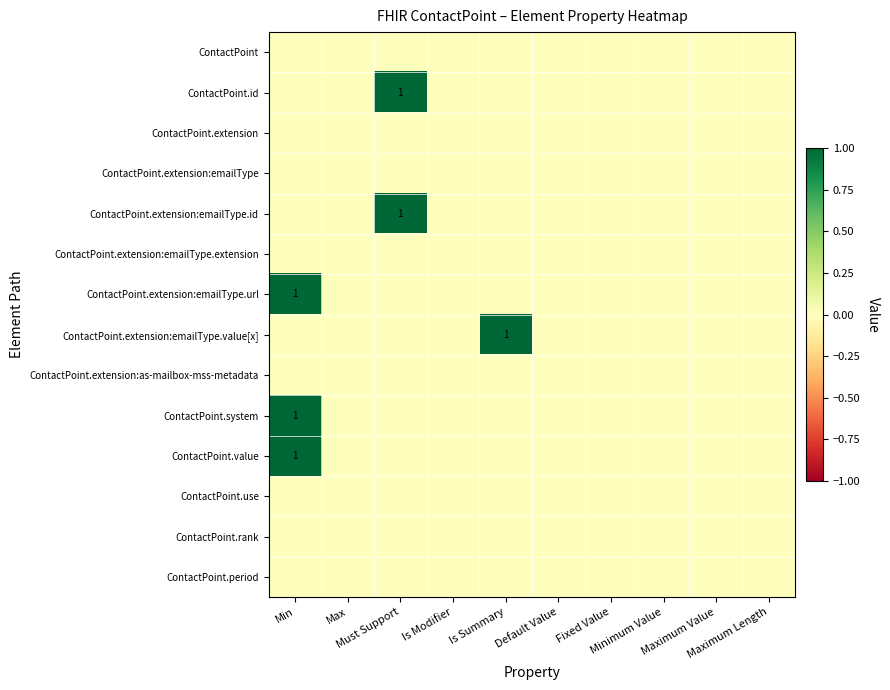

Which label corresponds to the largest value in the chart?

Must Support